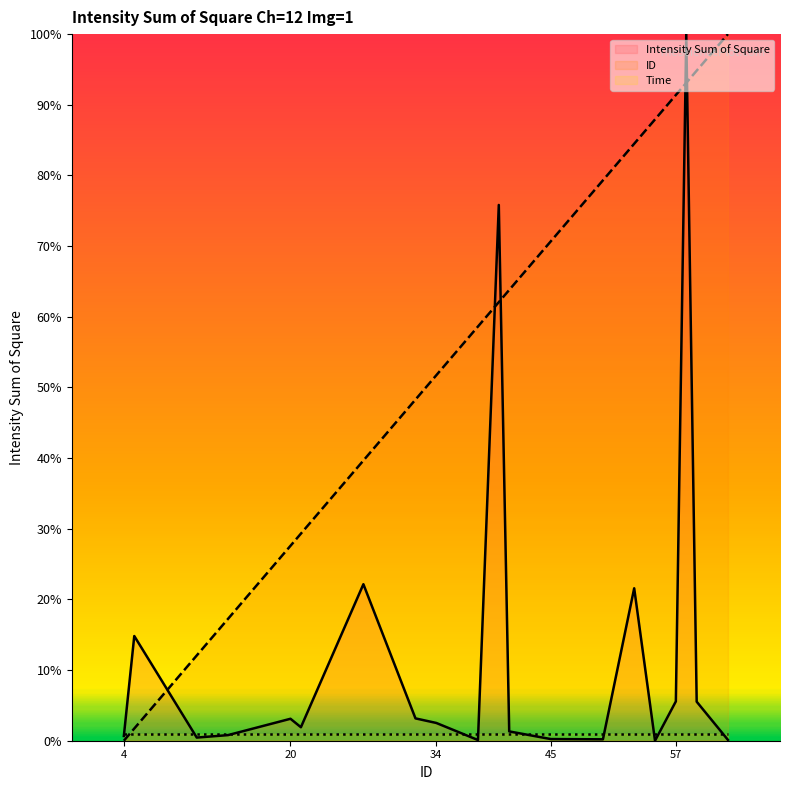

Which series has the largest range (max minus min)?

Intensity Sum of Square